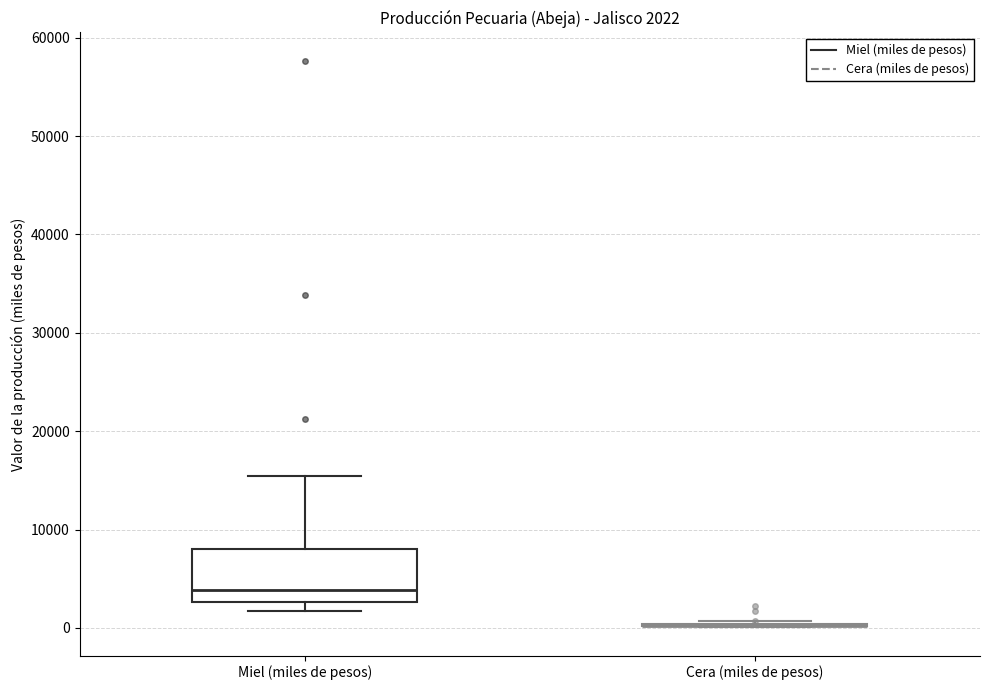

Which box is the tallest, from its lower edge to its upper edge?

Miel (miles de pesos)